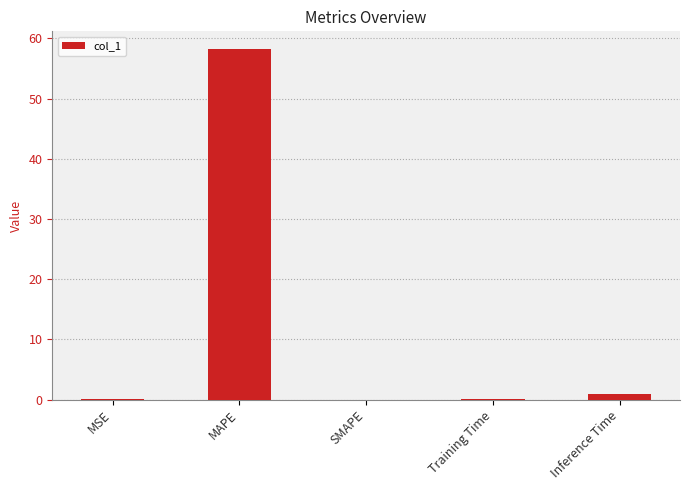

What is the sum of all values?

59.3